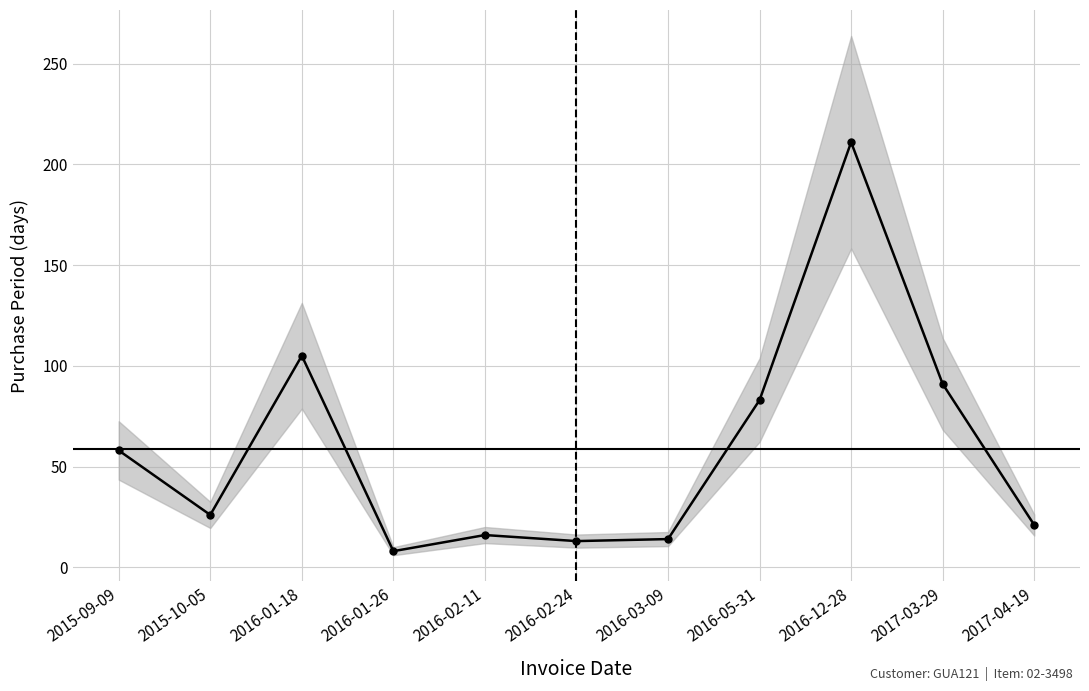

What is the value of the 9th point from the left?

211